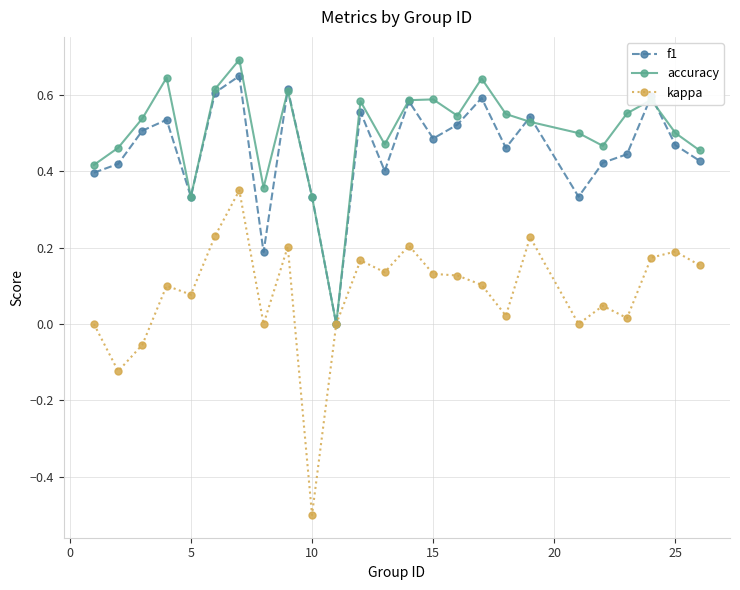

Is this an area chart (filled region under the line)?

No